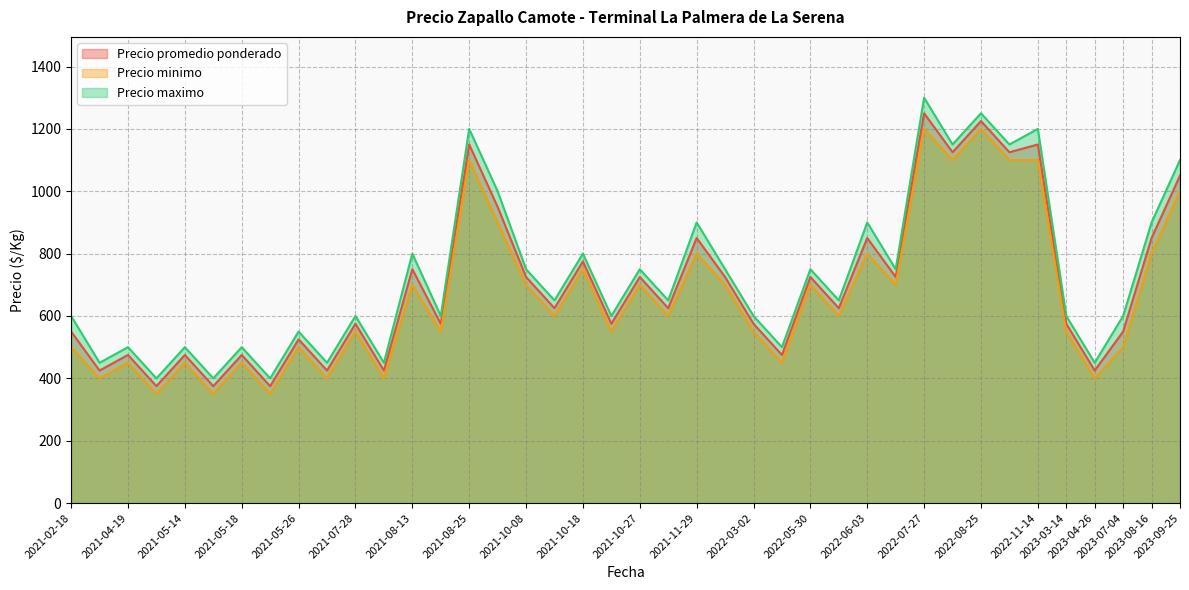

At 2021-10-08, list the series in order from smallest to largest.

Precio minimo, Precio promedio ponderado, Precio maximo